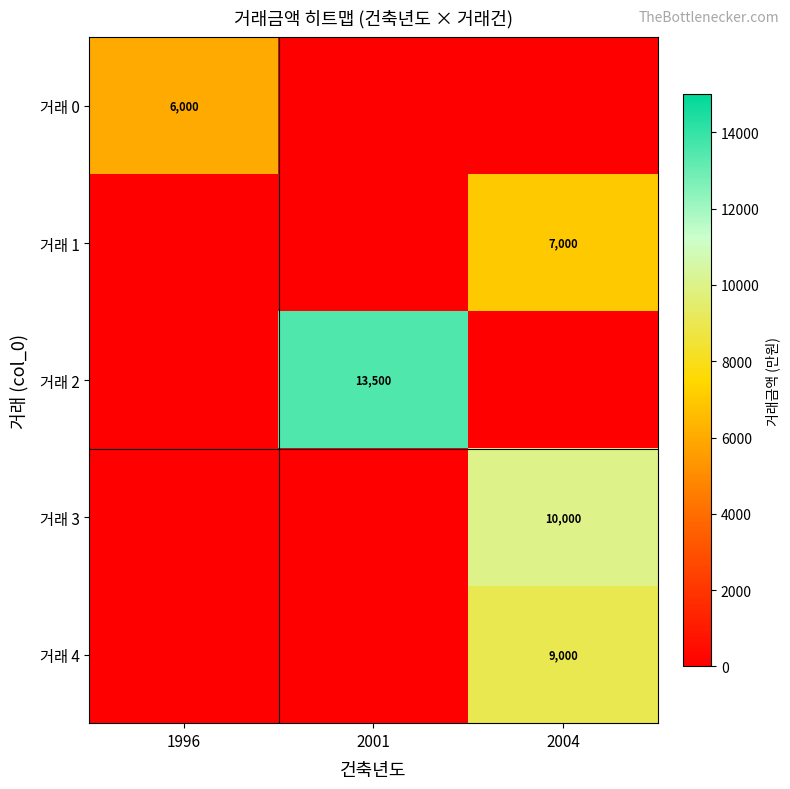

Is it true that 거래 1 equals 7000 at 2004?

True